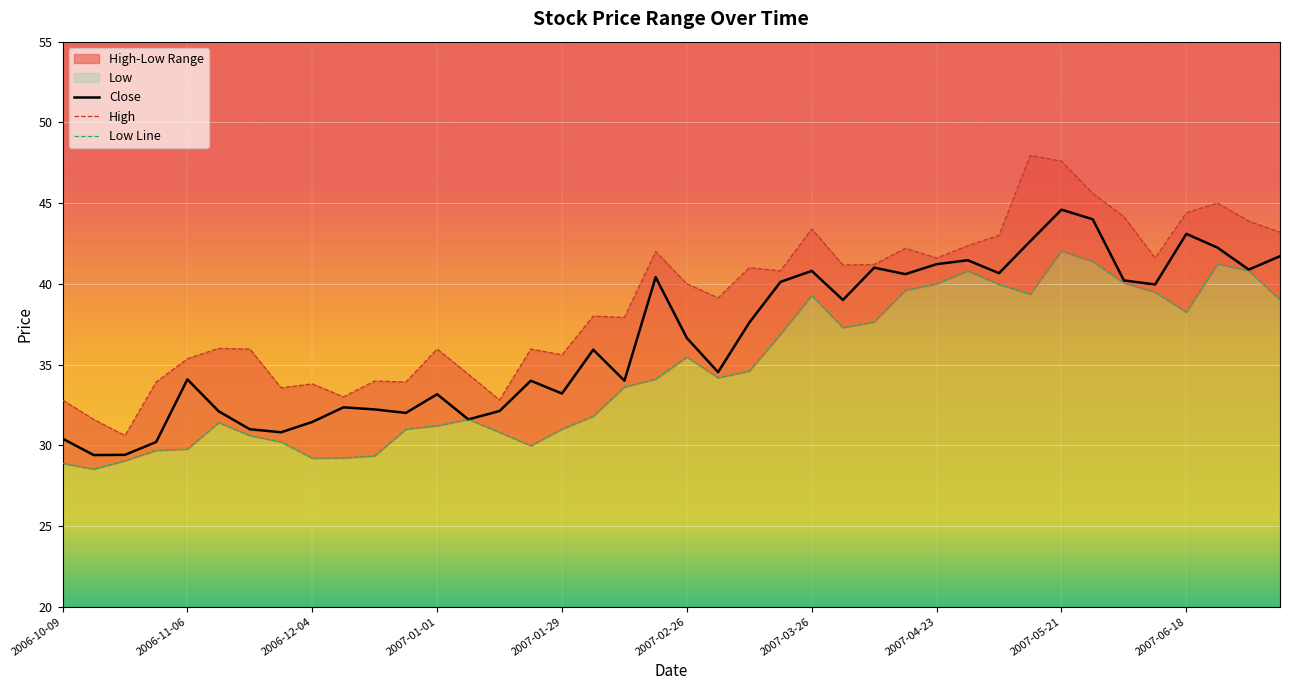

The Close series shows 43.1 at 2007-06-18. True or false?

True